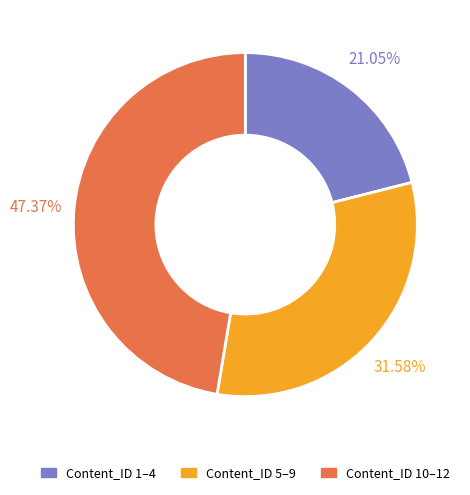

Is there any slice that represents more than half of the pie?

No